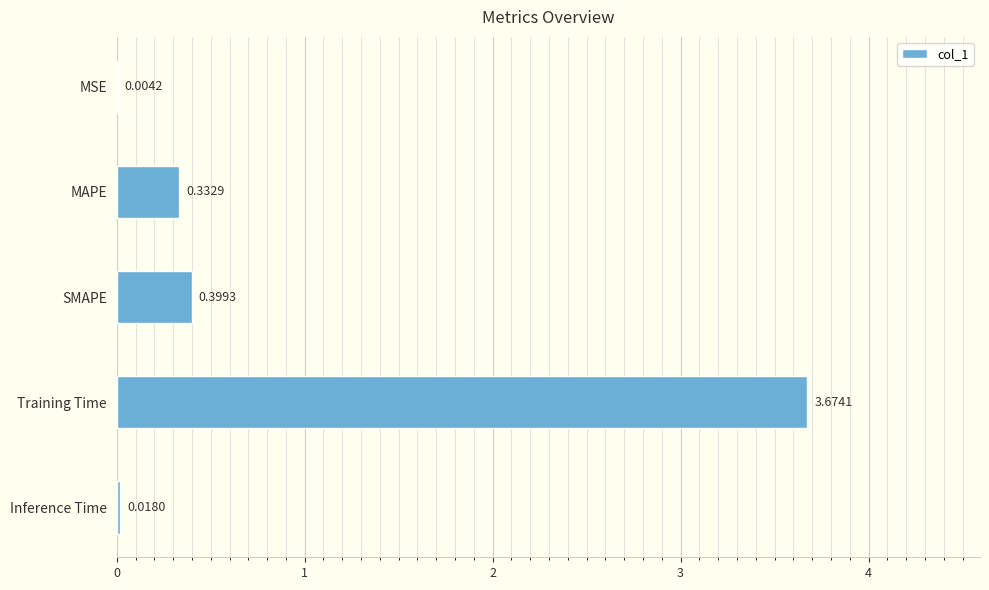

Which label corresponds to the largest value in the chart?

Training Time